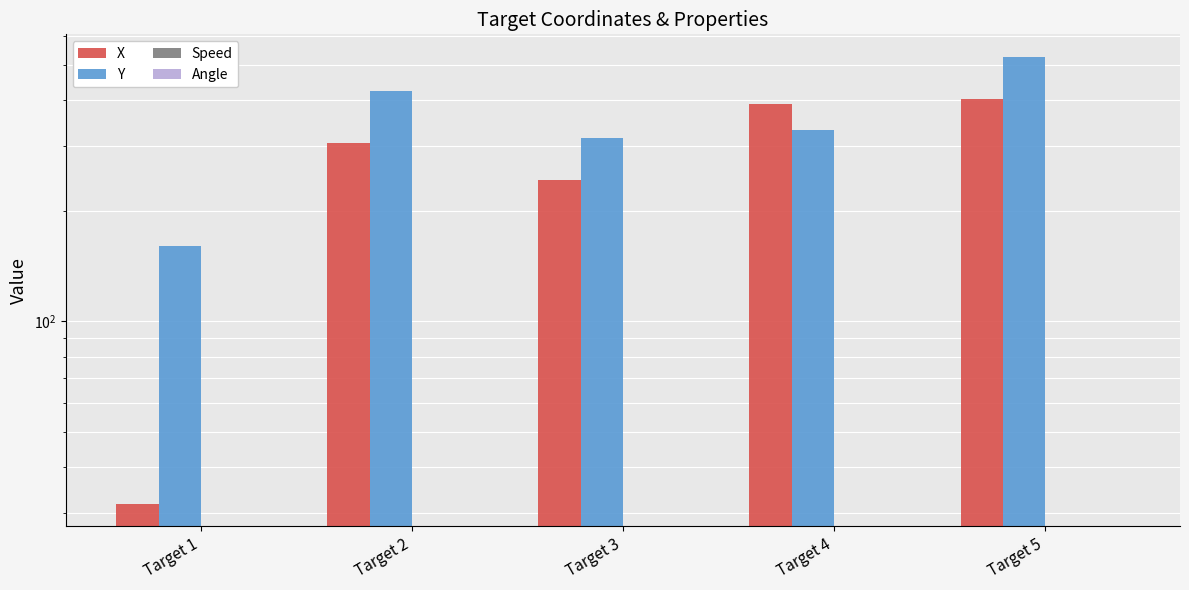

What is the difference between the highest and lowest values at Target 1?

160.2